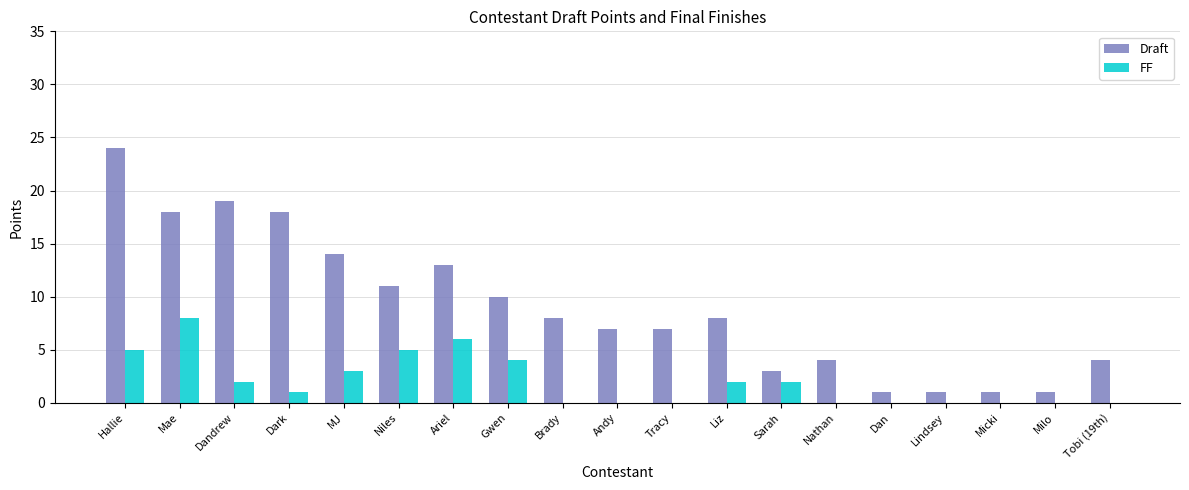

Which series changed the most between Nathan and Milo?

Draft